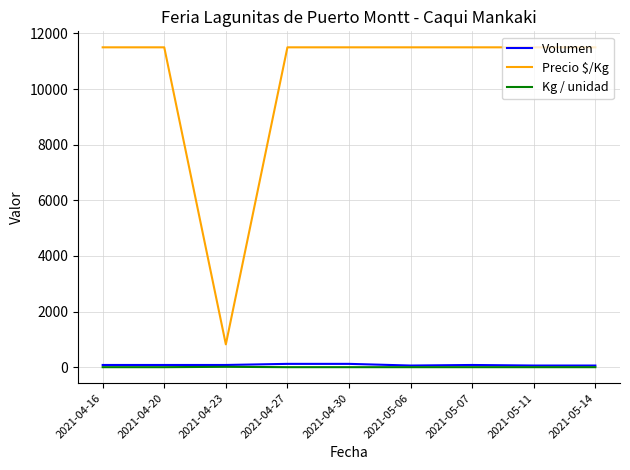

True or false: Precio $/Kg and Volumen intersect in this chart.

False